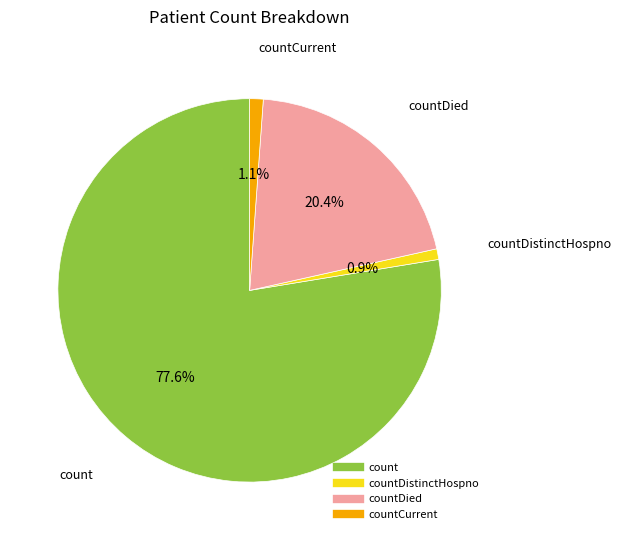

Is there a majority slice in this chart?

Yes